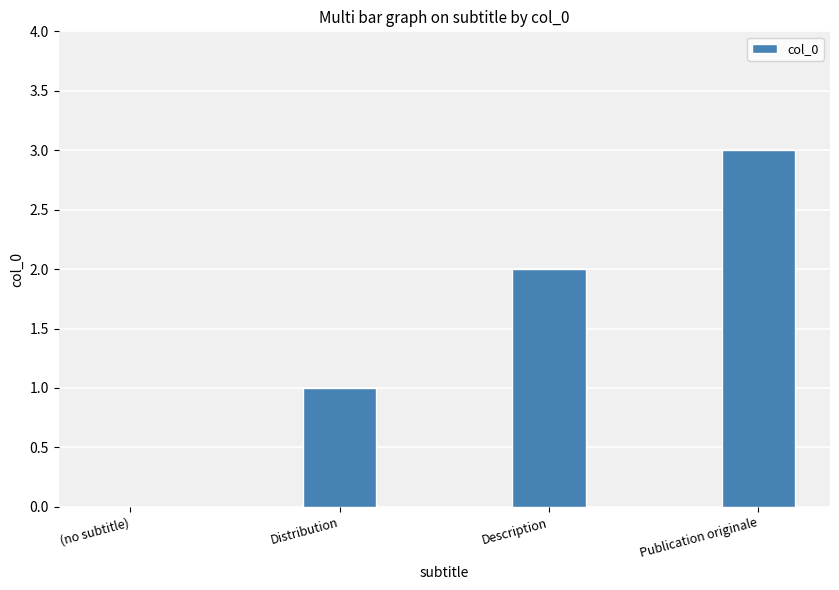

What is the sum of all values?

6